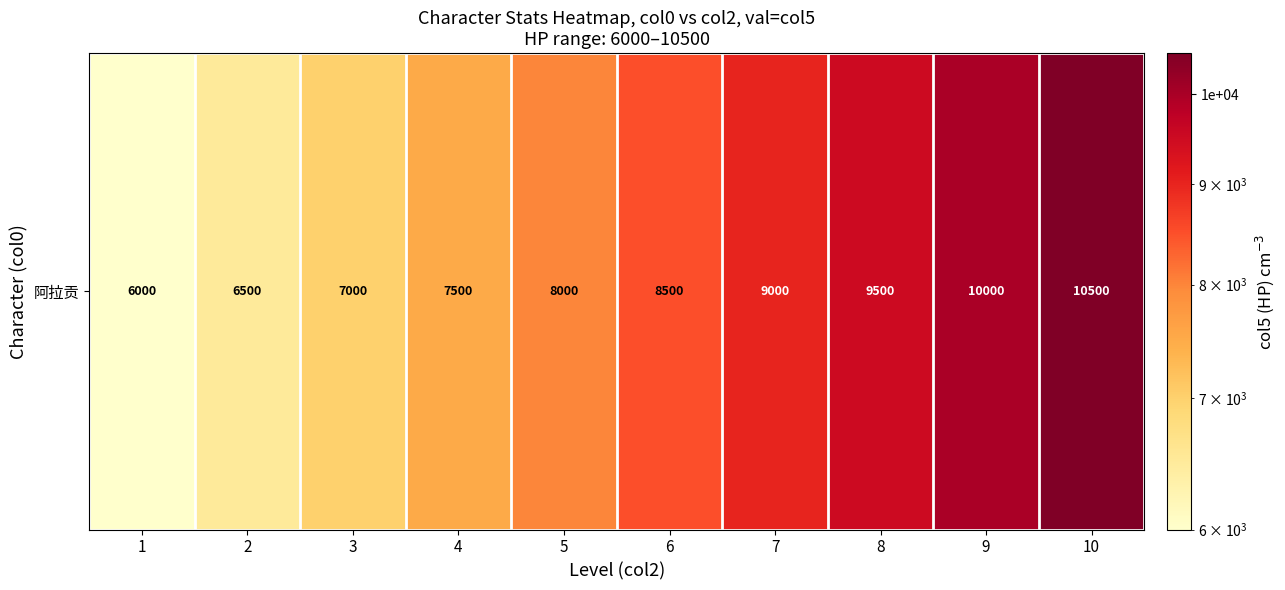

Reading left to right, what are all the values shown in this chart?

1=6000	2=6500	3=7000	4=7500	5=8000	6=8500	7=9000	8=9500	9=10000	10=10500